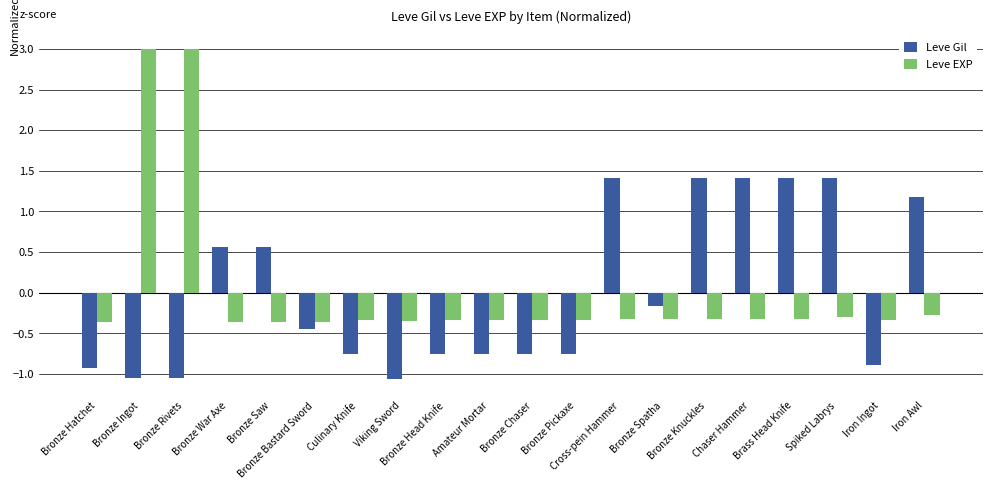

Rank the series by their maximum value, from lowest to highest.

Leve Gil, Leve EXP